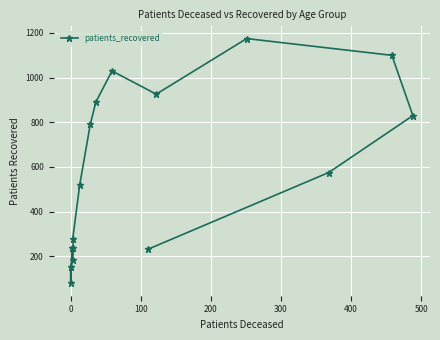

What is the difference between the second highest and second lowest values?

946